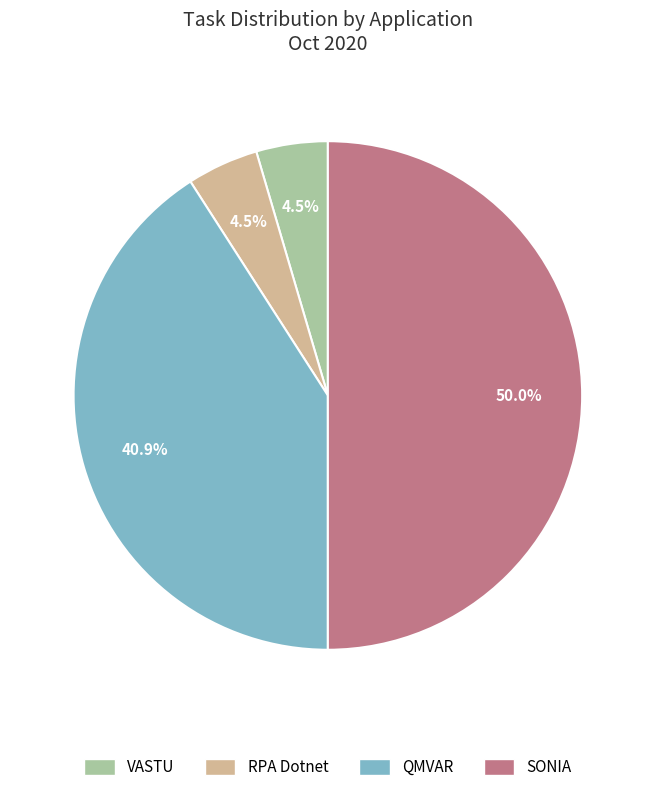

Is the sum of QMVAR and VASTU greater than half?

No